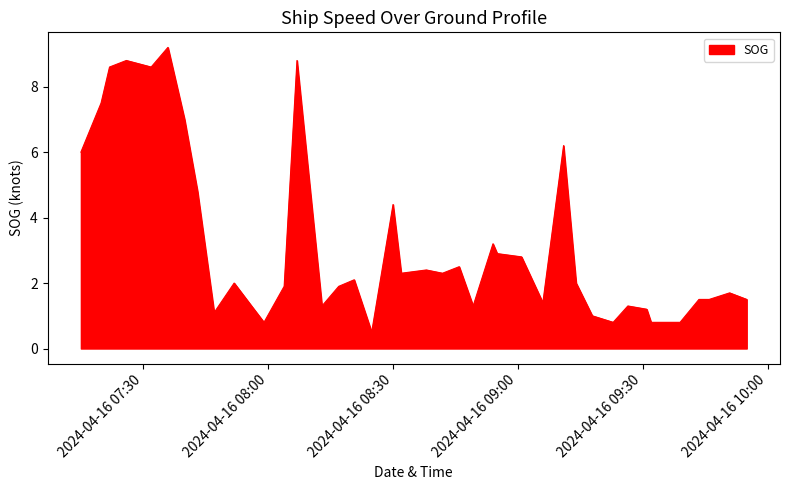

What is the difference between the maximum and minimum values?

8.7